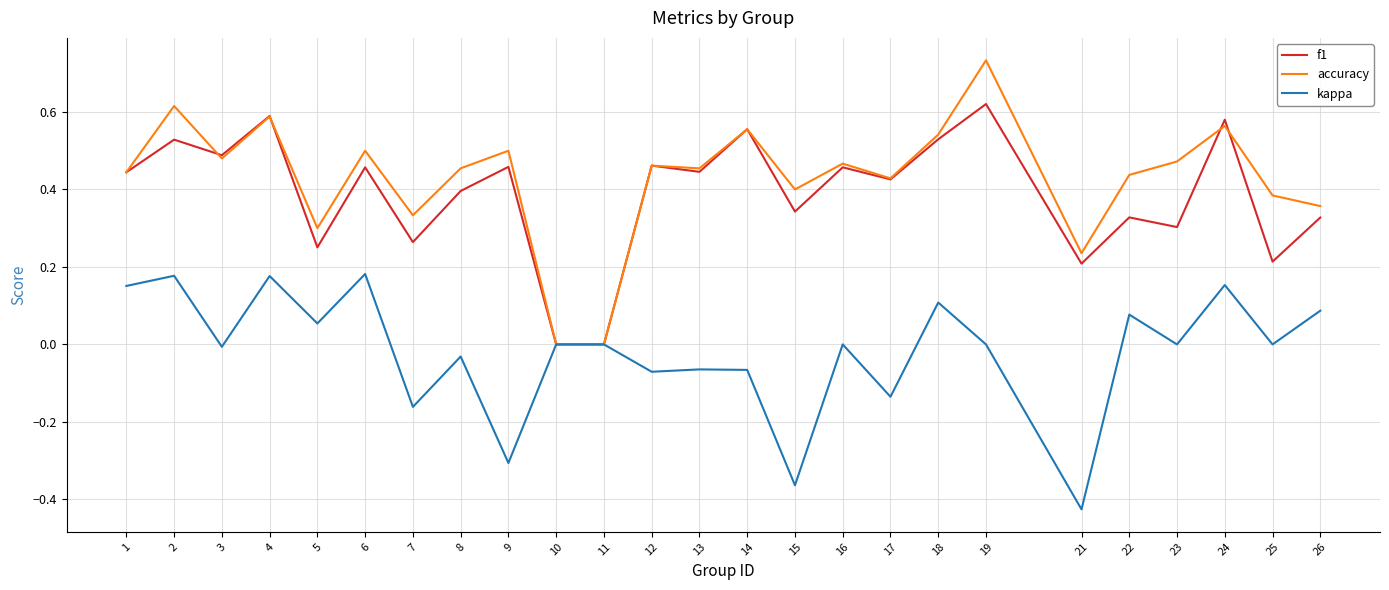

Which category has the lowest value in the kappa series?

21